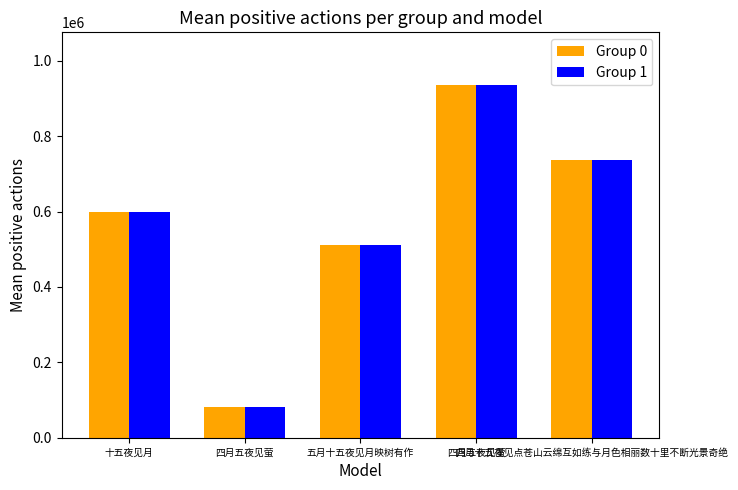

Are the bars grouped side by side (vs. stacked)?

Yes